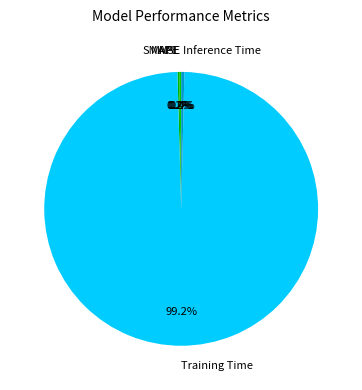

The Inference Time slice represents 0% of the pie. True or false?

True